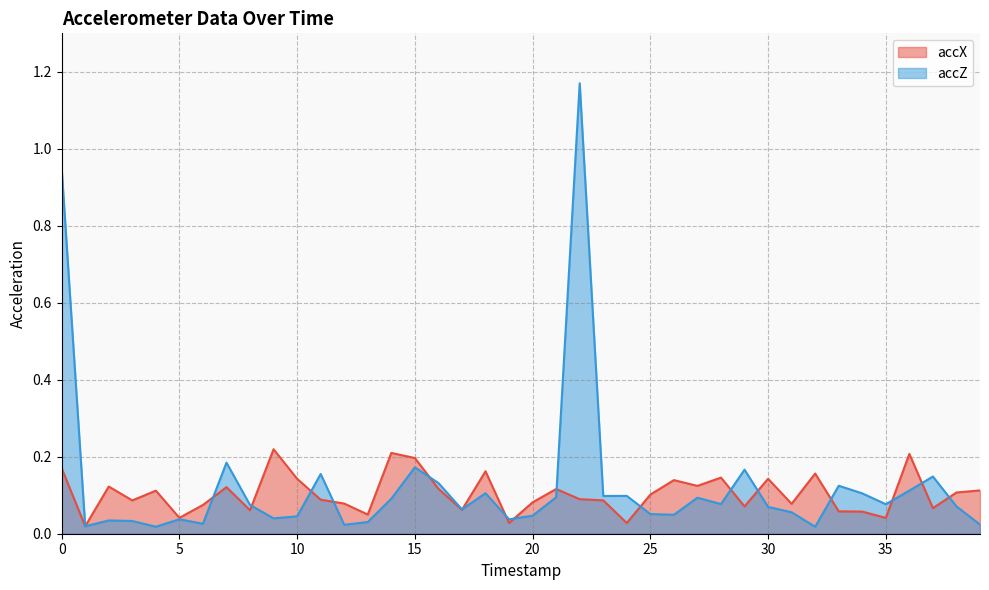

How many interior local valleys does the accZ series have?

12